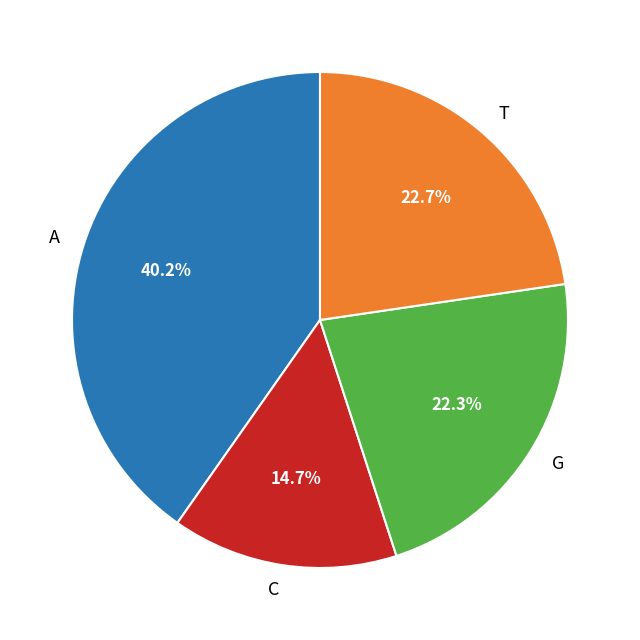

Count the number of slices in the pie.

4